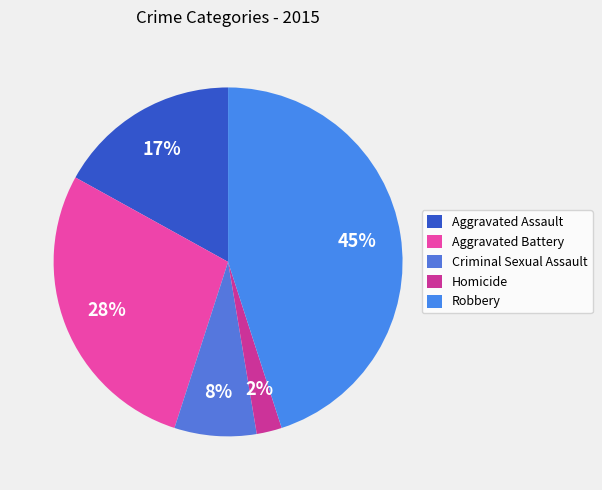

Which has a higher value, Aggravated Assault or Aggravated Battery?

Aggravated Battery